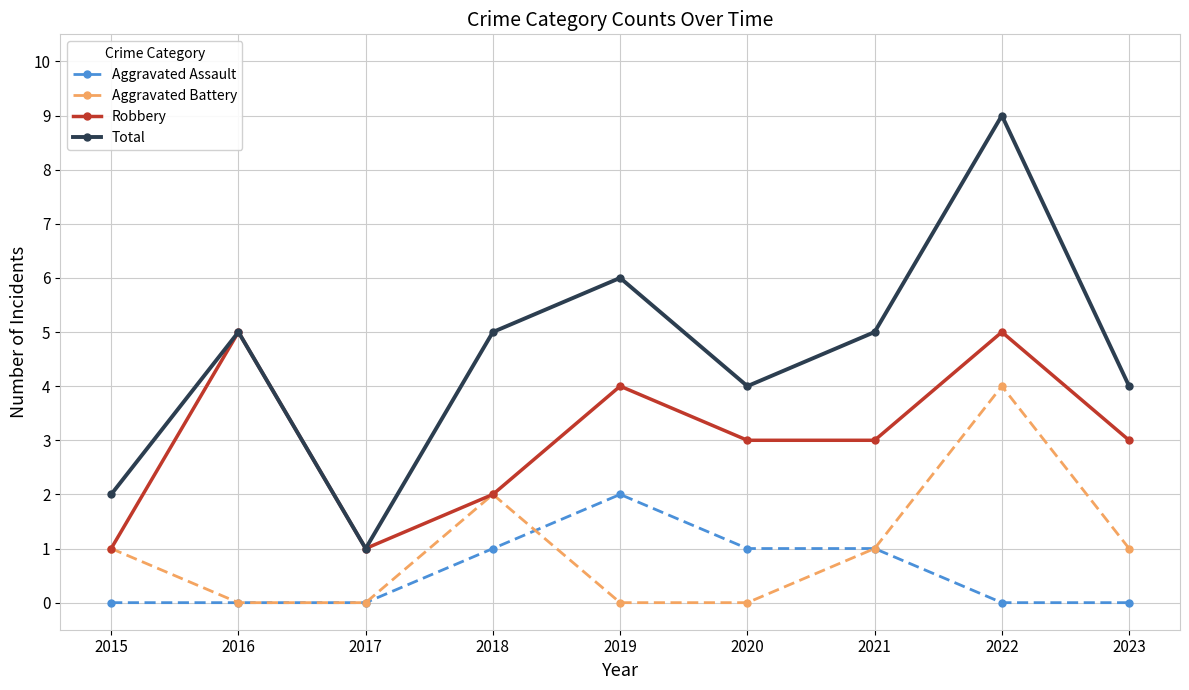

True or false: Aggravated Assault and Total cross at least once.

False